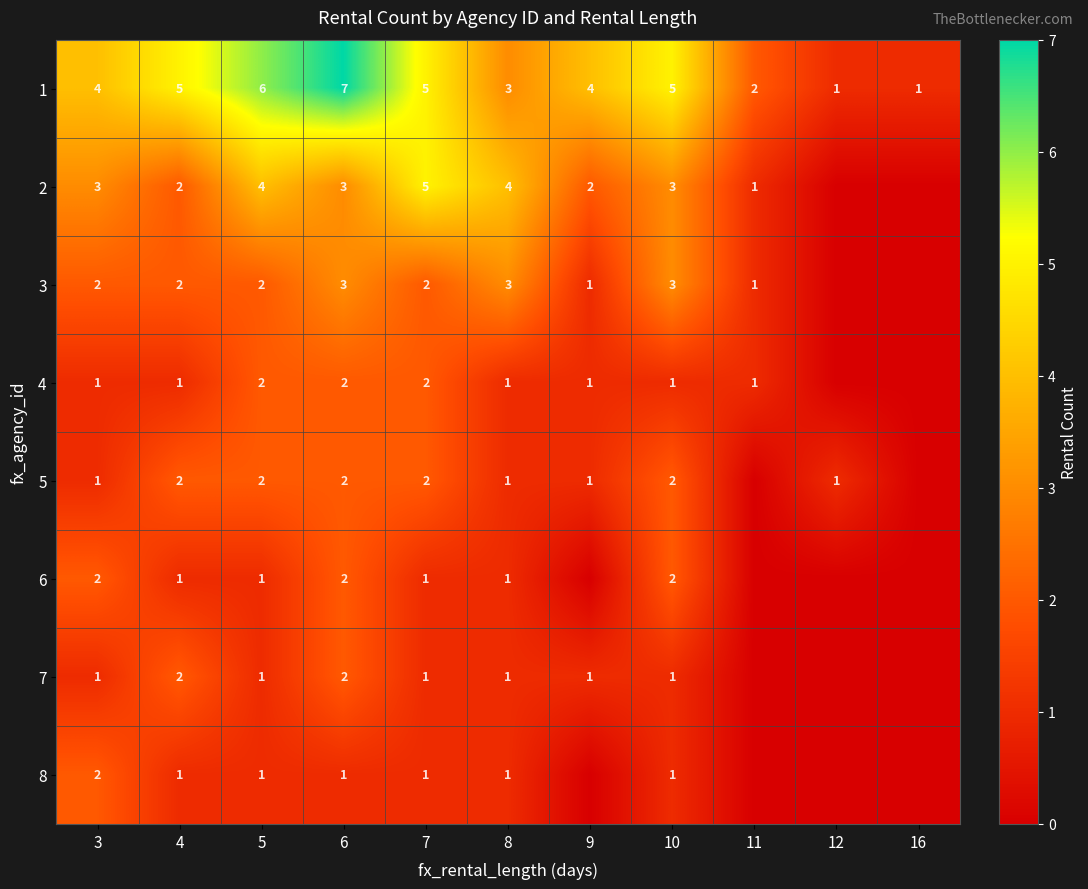

Which category has the highest value across all series?

6